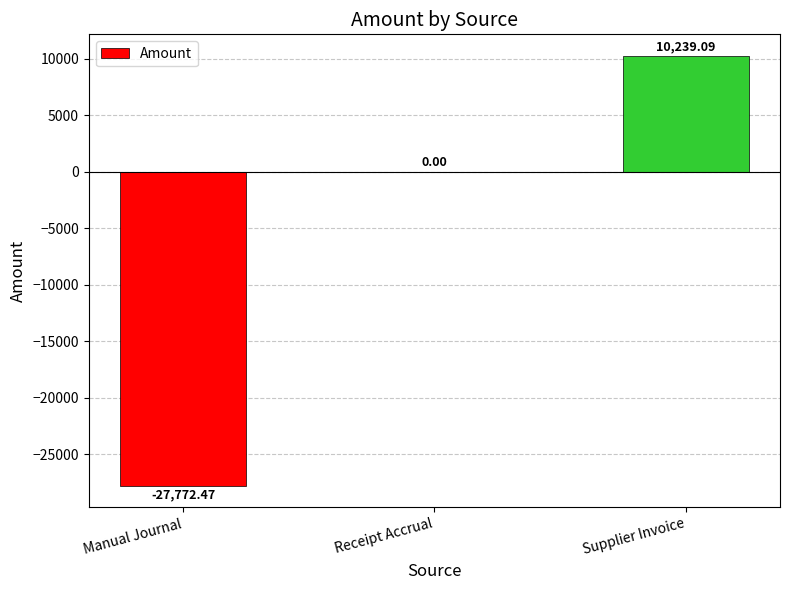

What is the sum of the values at Manual Journal and Receipt Accrual?

-27772.5